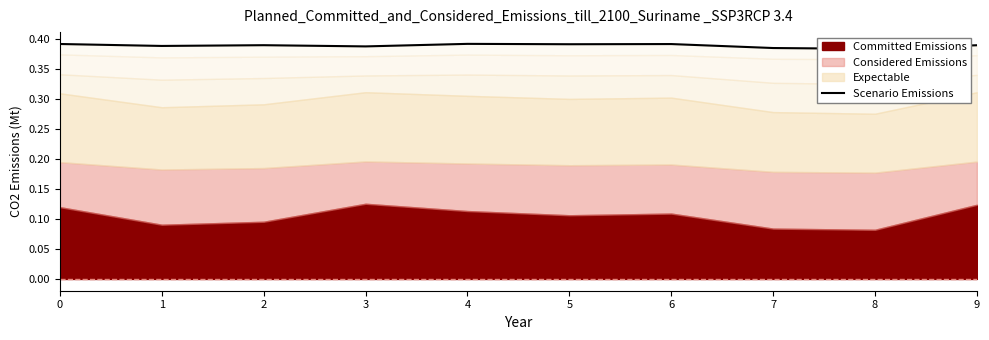

True or false: there are more than 2 points higher than both neighbors.

True